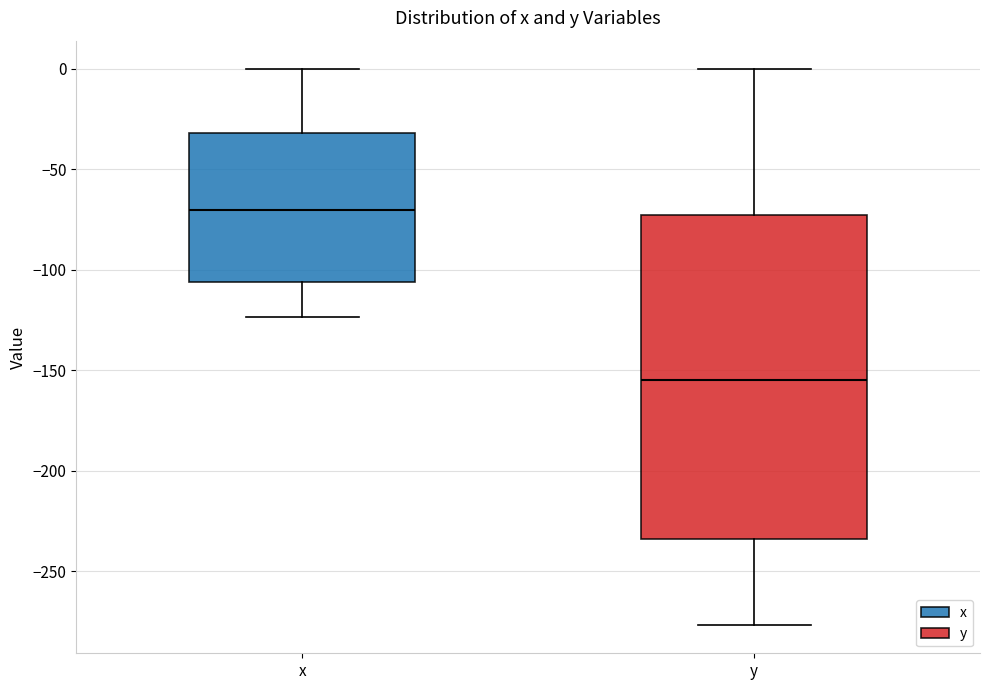

Reading left to right, transcribe this box plot: for each box, give where its median line is, the range the box spans, and where its two whiskers end, as read against the y-axis. The values are not printed on the chart, so give them approximately, as read against the axis.

x: median -70, box -105 to -30, whiskers -125 to 0
y: median -155, box -235 to -75, whiskers -275 to 0